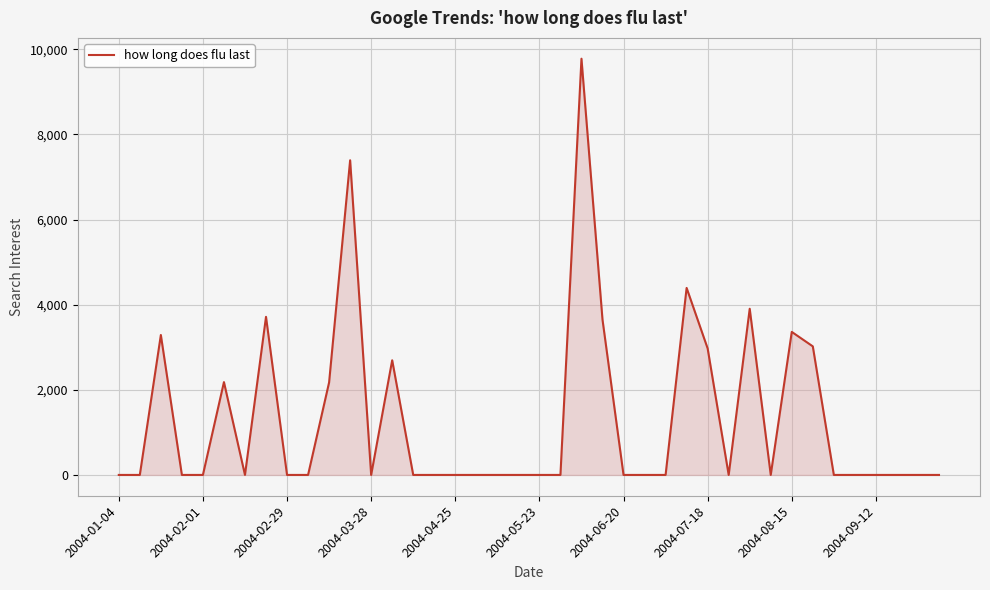

What is the difference between the maximum and minimum values?

9779.3